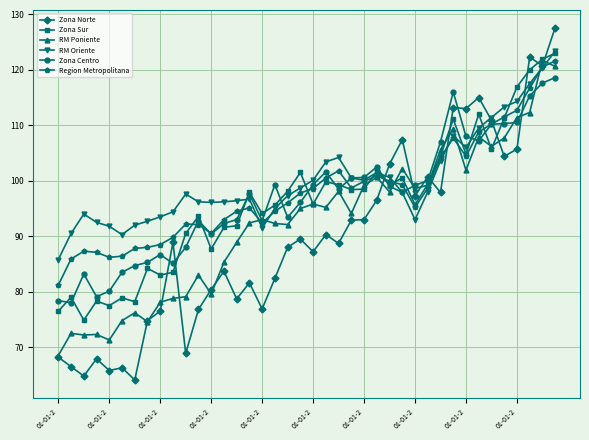

True or false: Zona Centro and RM Poniente intersect in this chart.

True